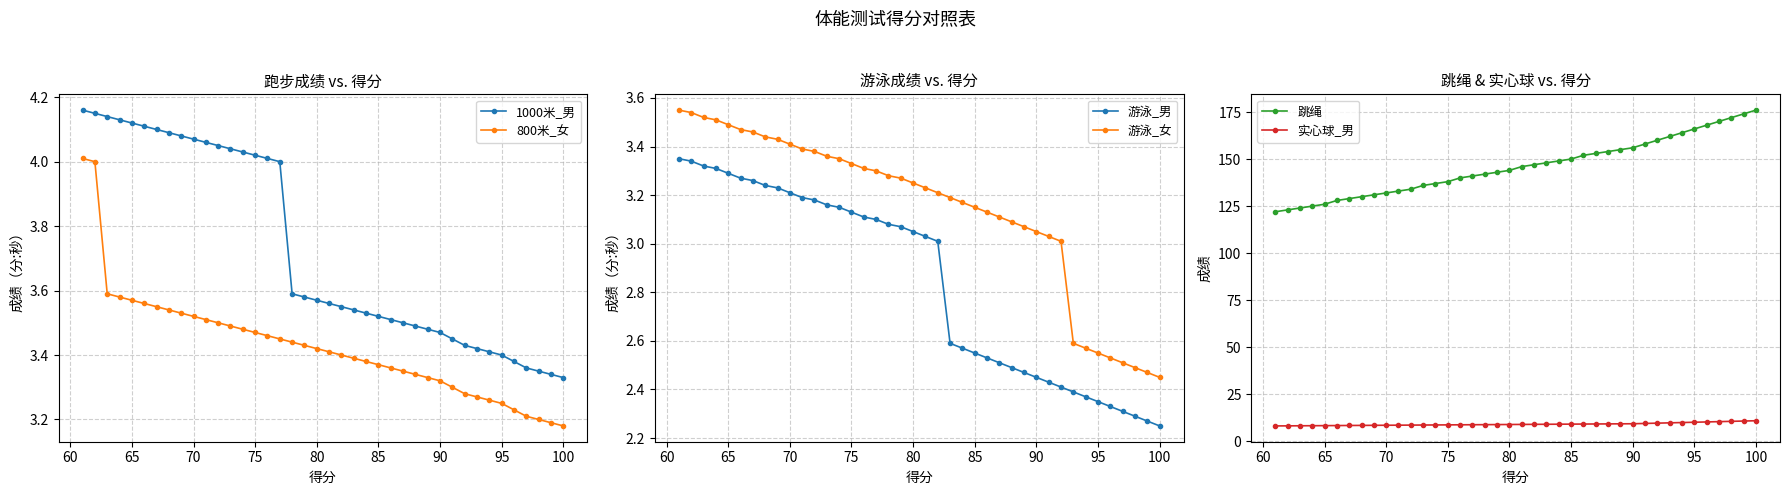

What is the highest value of the 实心球_男 series?

11.0